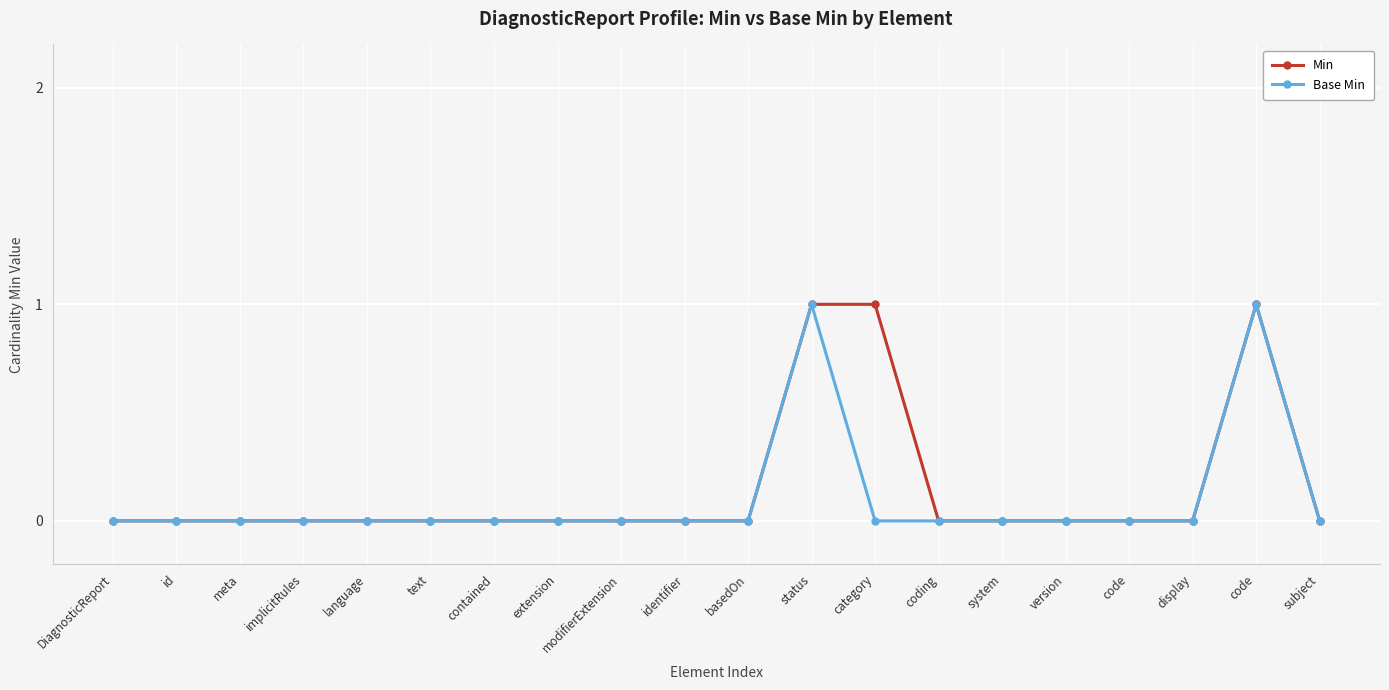

Reading left to right, what are all the values shown in this chart?

Min: 0	0	0	0	0	0	0	0	0	0	0	1	1	0	0	0	0	0	1	0
Base Min: 0	0	0	0	0	0	0	0	0	0	0	1	0	0	0	0	0	0	1	0